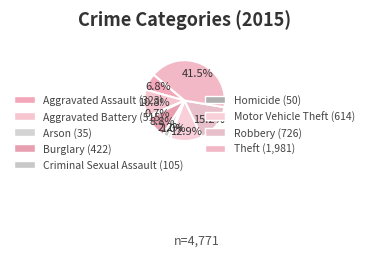

How many slices are in this pie chart?

9